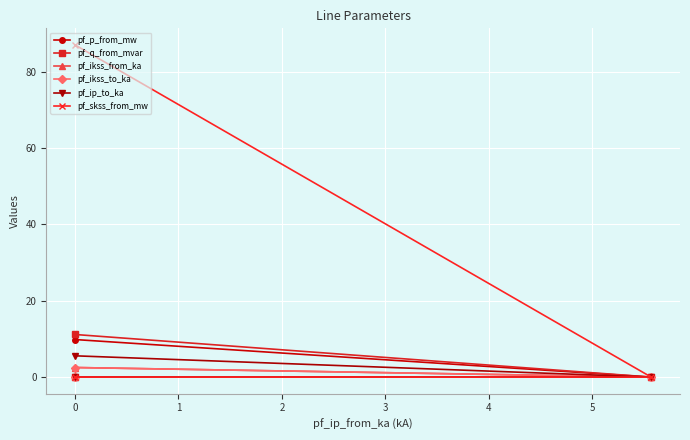

Reading left to right, transcribe all the data shown in this chart.

pf_p_from_mw: 9.8	-0.0	-0.0
pf_q_from_mvar: 11.2	-0.0	-0.0
pf_ikss_from_ka: 2.5	0.0	0.0
pf_ikss_to_ka: 2.5	0.0	0.0
pf_ip_to_ka: 5.6	0.0	0.0
pf_skss_from_mw: 87.0	0.0	0.0